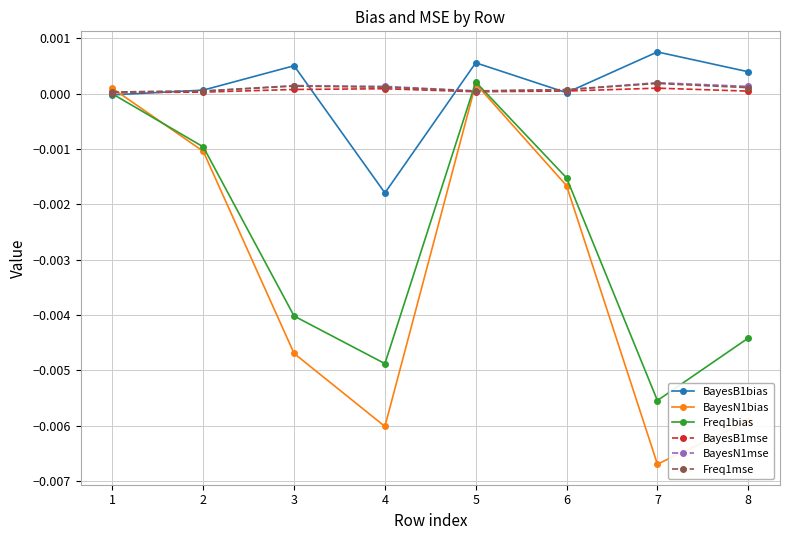

True or false: BayesB1bias has more than 1 interior local peaks.

True